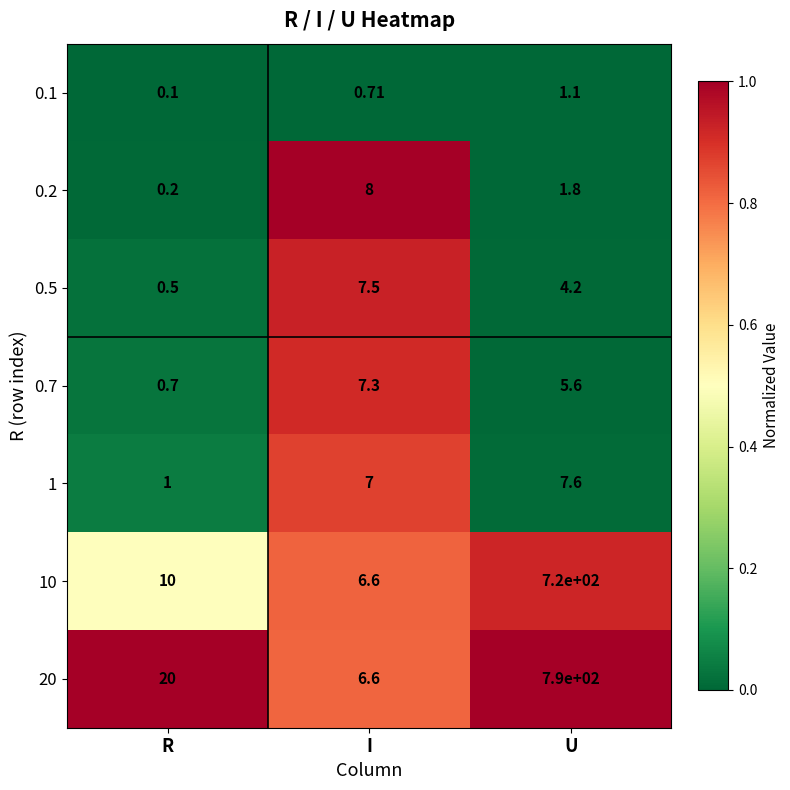

Rank the categories by 20 value from highest to lowest.

U, R, I